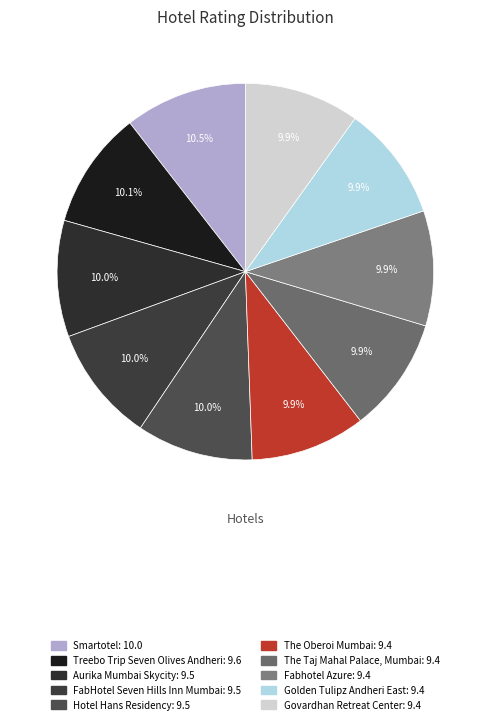

Is there any slice that represents more than half of the pie?

No